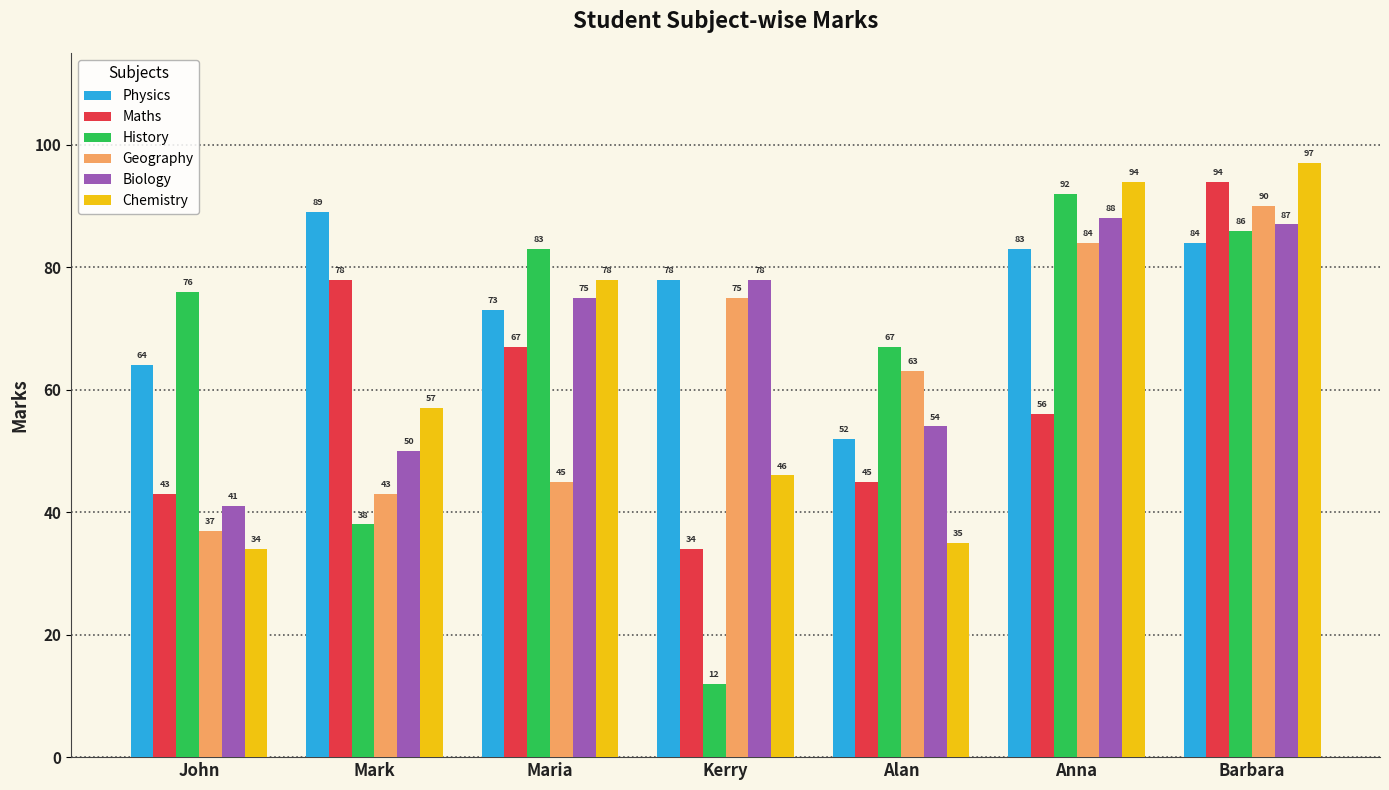

At how many categories does at least one series exceed 57?

7